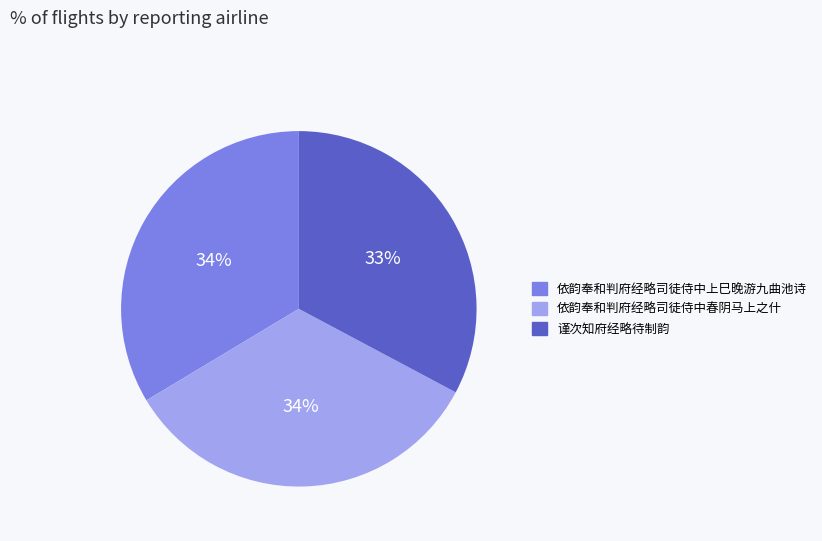

Which category has the smallest portion of the pie?

谨次知府经略待制韵